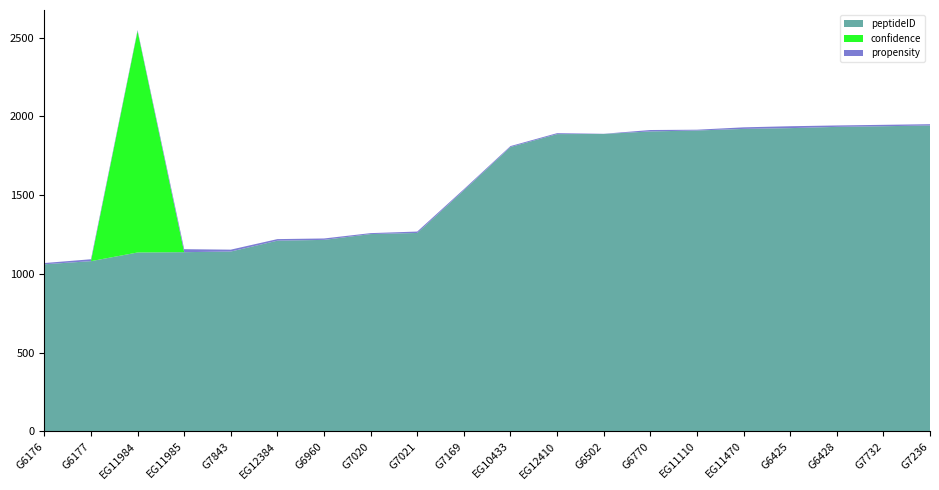

Reading left to right, transcribe all the data shown in this chart.

peptideID: 1061	1081	1136	1138	1142	1211	1216	1253	1260	1531	1806	1888	1889	1905	1911	1921	1926	1934	1938	1943
confidence: 0	0	1406	0	0	0	0	0	0	0	0	0	0	0	0	0	0	0	0	0
propensity: 8	12	7	19	12	10	9	6	9	7	6	6	1	9	5	10	12	9	9	8